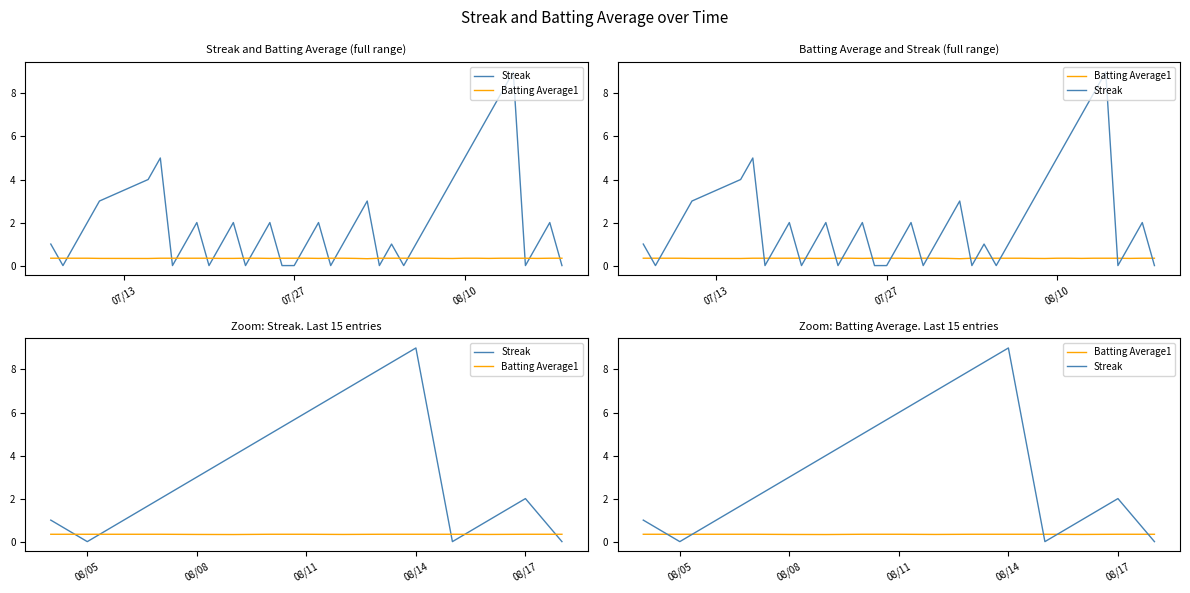

The Batting Average1 series shows 0.3 at 08/11. True or false?

True